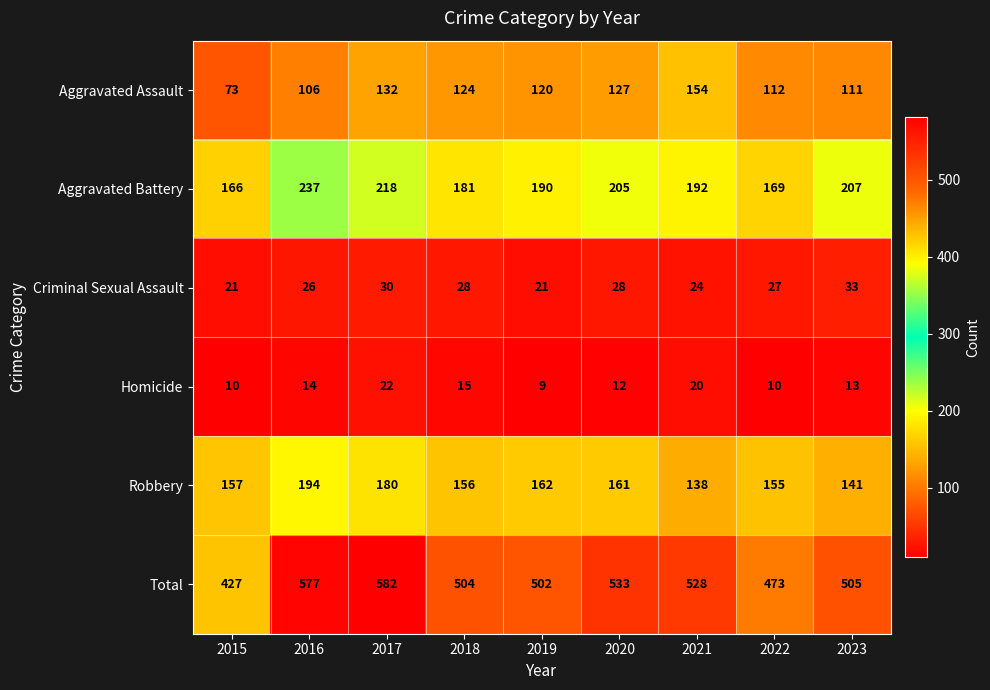

At which category does the chart reach its peak across all series?

2017